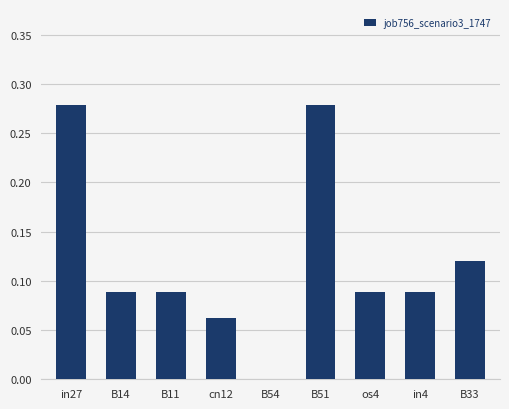

The chart shows a value of 0.0 at os4. True or false?

False